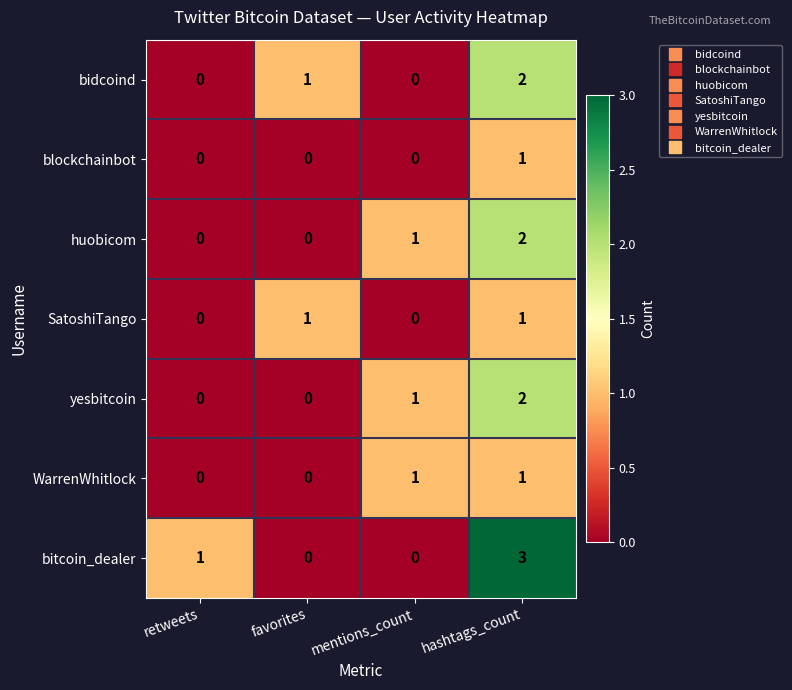

What is the total value across all series at hashtags_count?

12